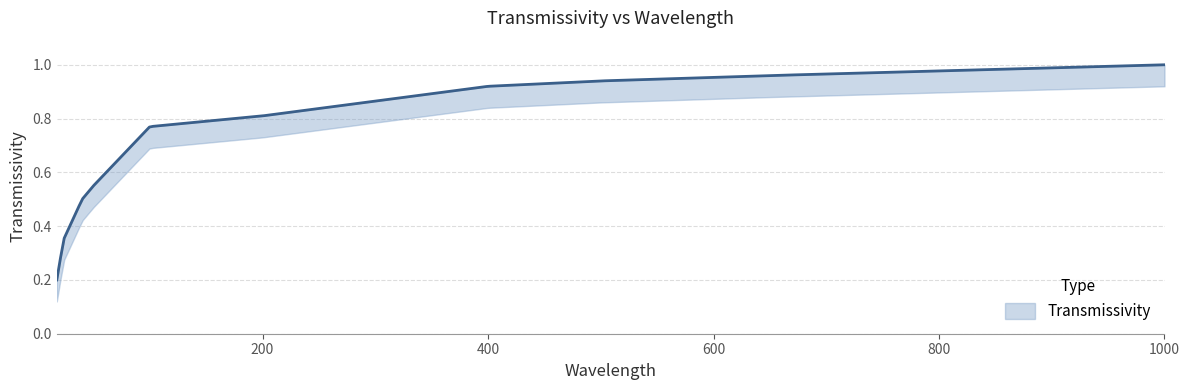

Does the chart have visible grid lines?

Yes